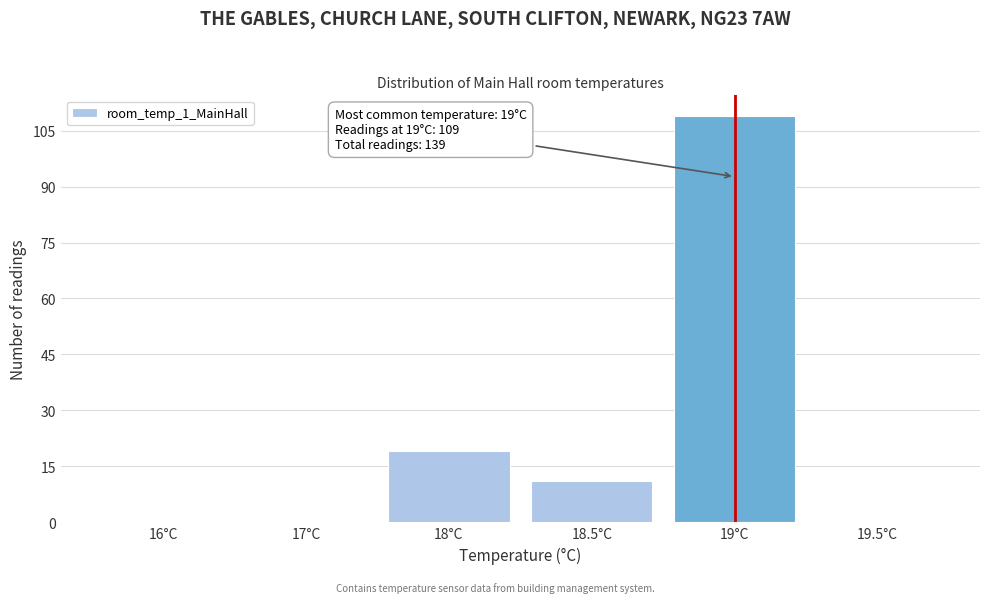

Reading left to right, extract all data points from this chart.

16°C=0	17°C=0	18°C=19	18.5°C=11	19°C=109	19.5°C=0